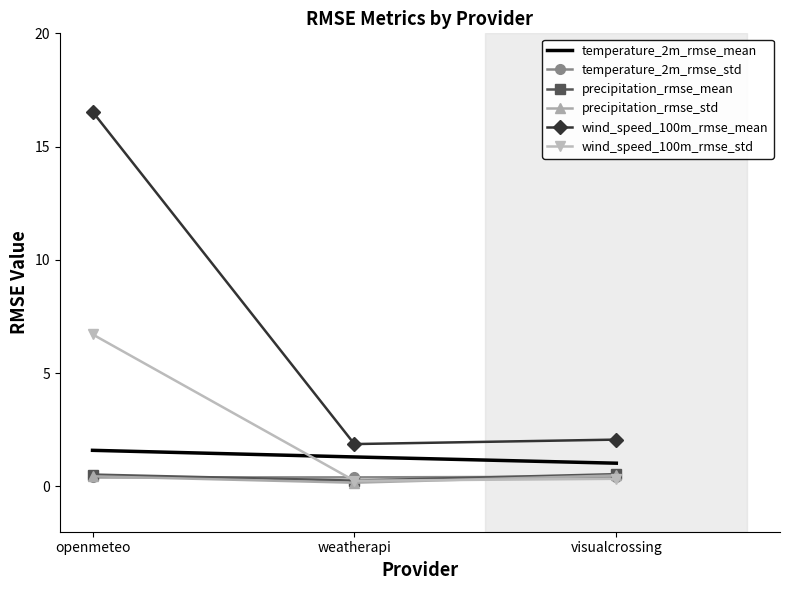

Which series has the widest spread of values?

wind_speed_100m_rmse_mean